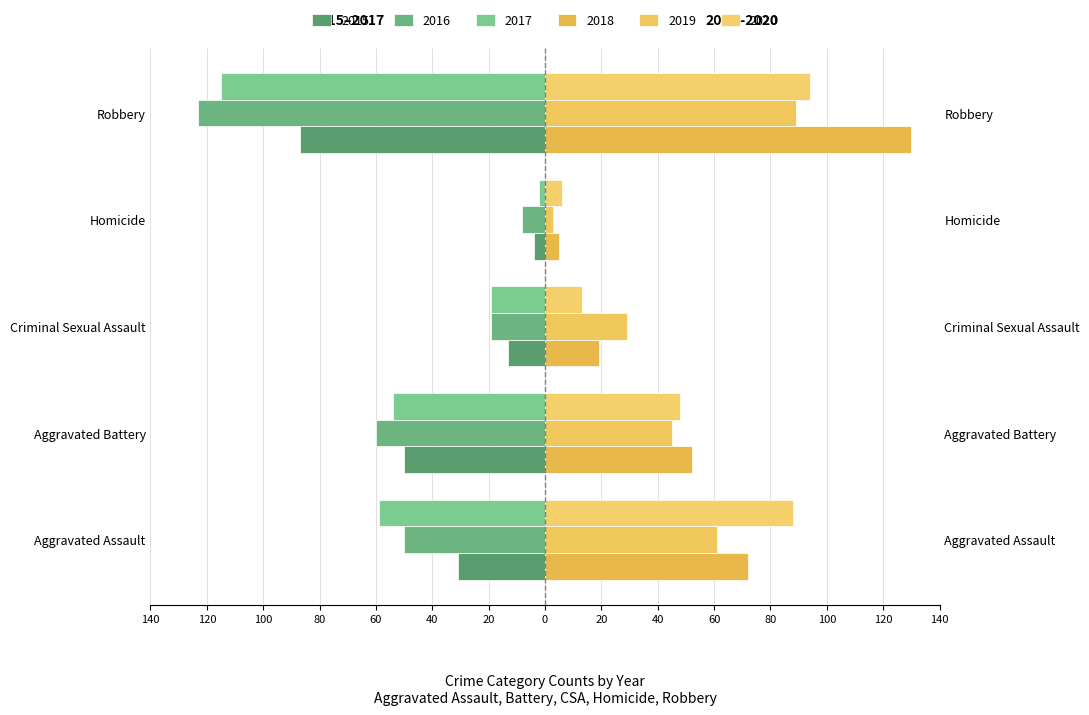

How many values in the 2020 series are below 48?

2